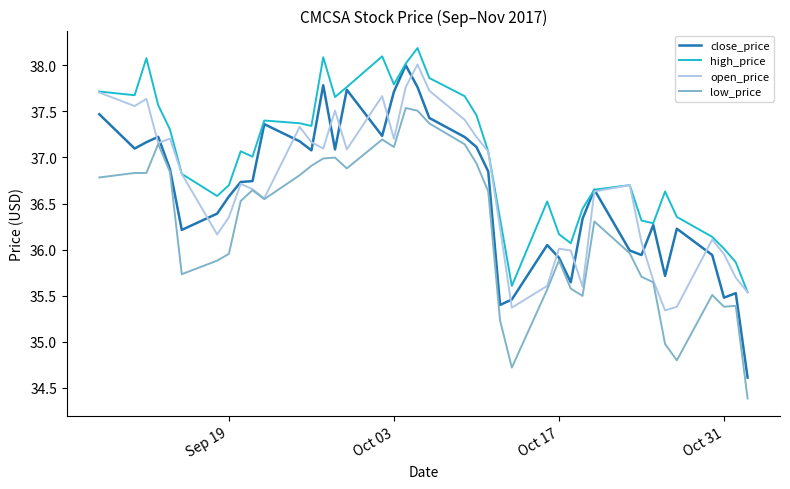

True or false: high_price and low_price intersect in this chart.

False